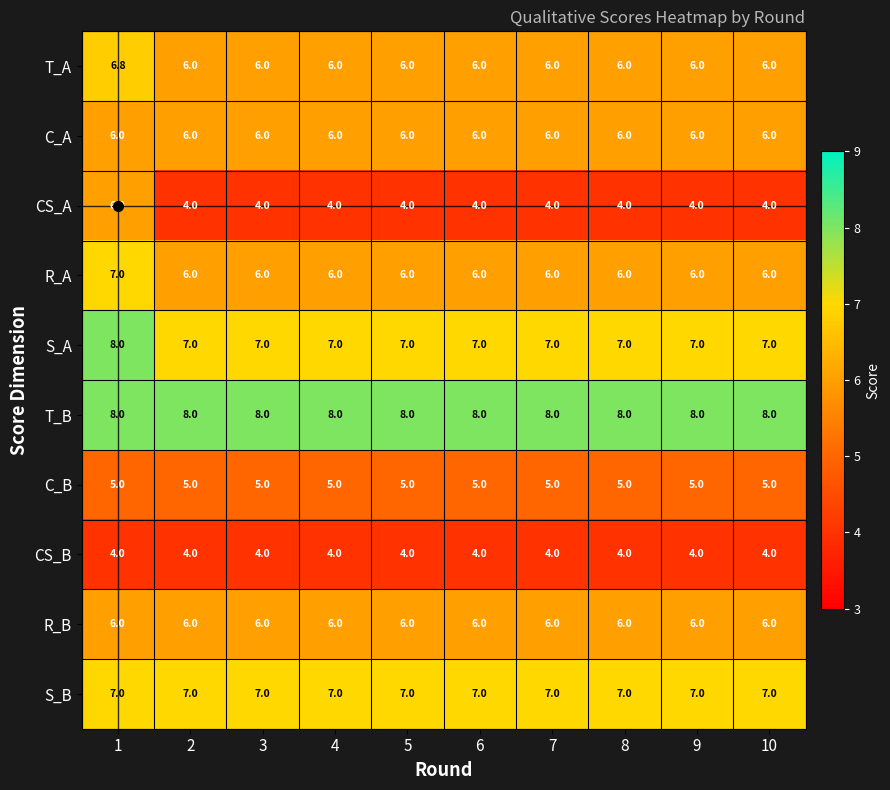

What is the difference between the maximum and minimum values in the R_A series?

1.0